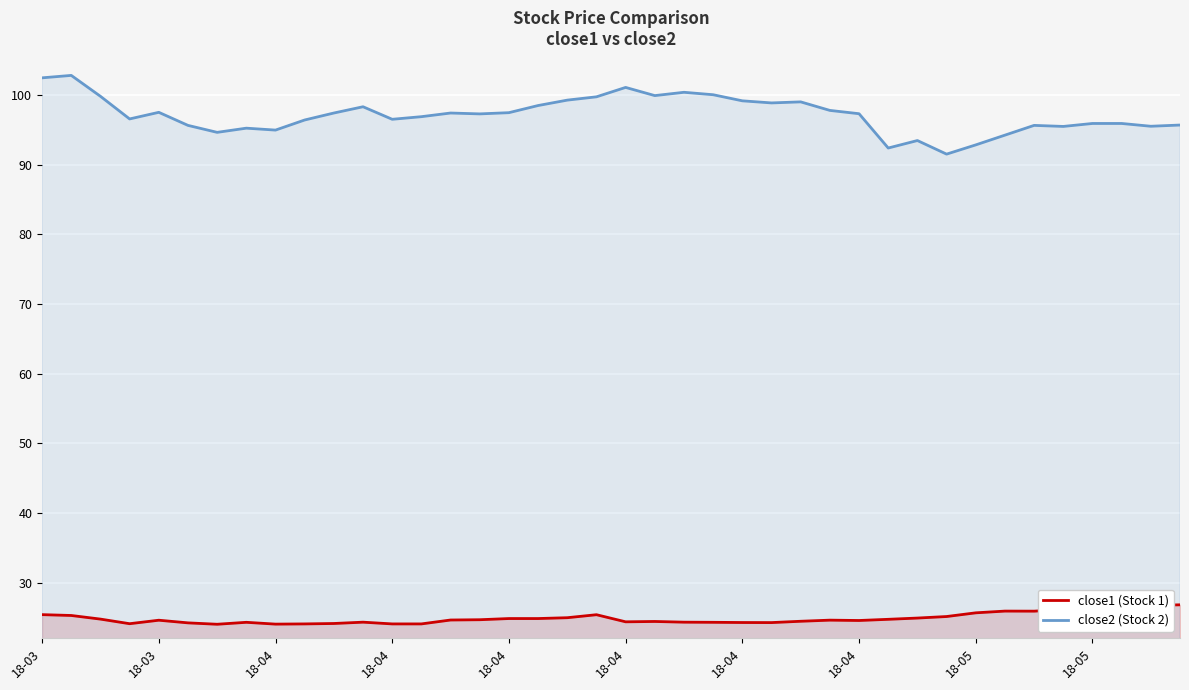

What is the difference between the second highest and second lowest values in the close2 (Stock 2) series?

10.1